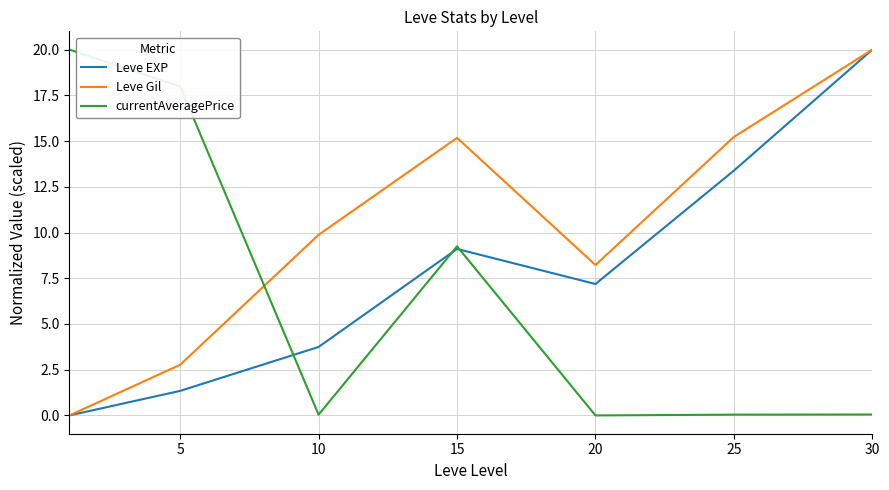

True or false: currentAveragePrice and Leve Gil intersect in this chart.

True